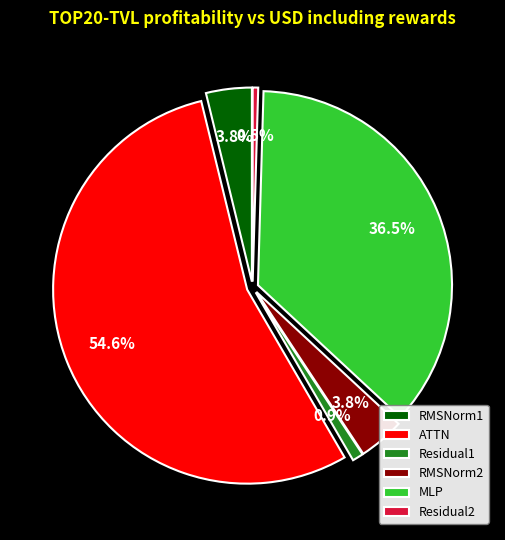

To the nearest percent, what is the combined percentage of Residual1 and Residual2?

1%